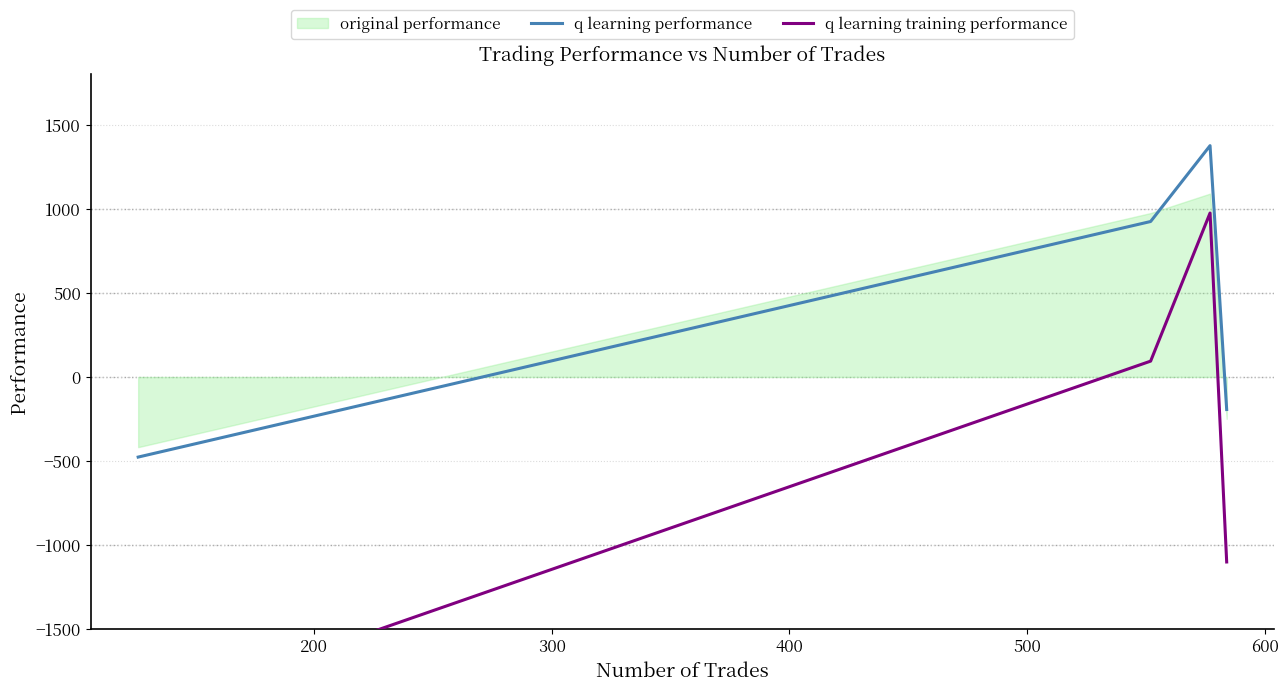

What is the highest value of the q learning performance series?

1376.2